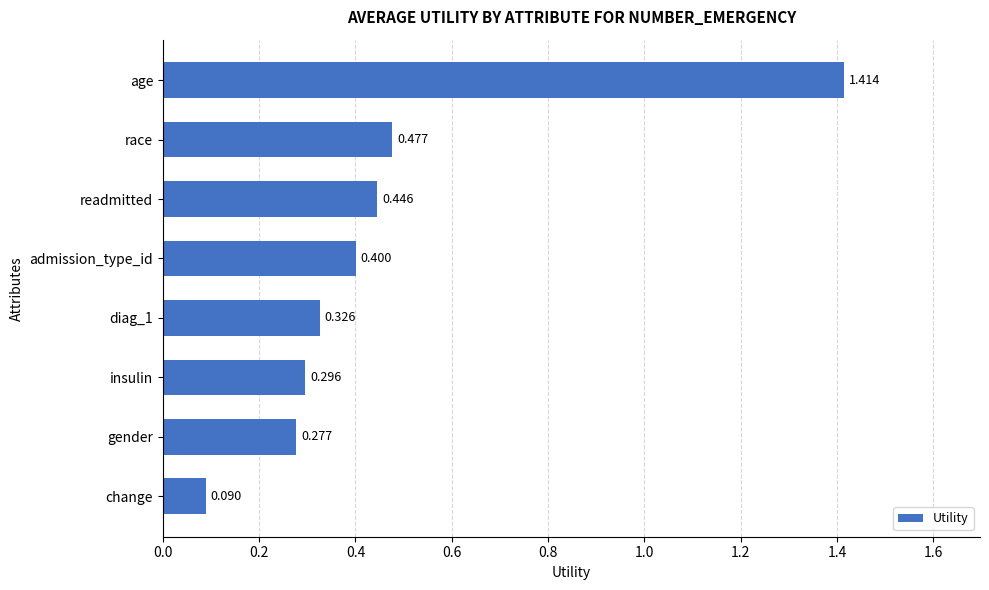

At which category does the chart reach its peak across all series?

age